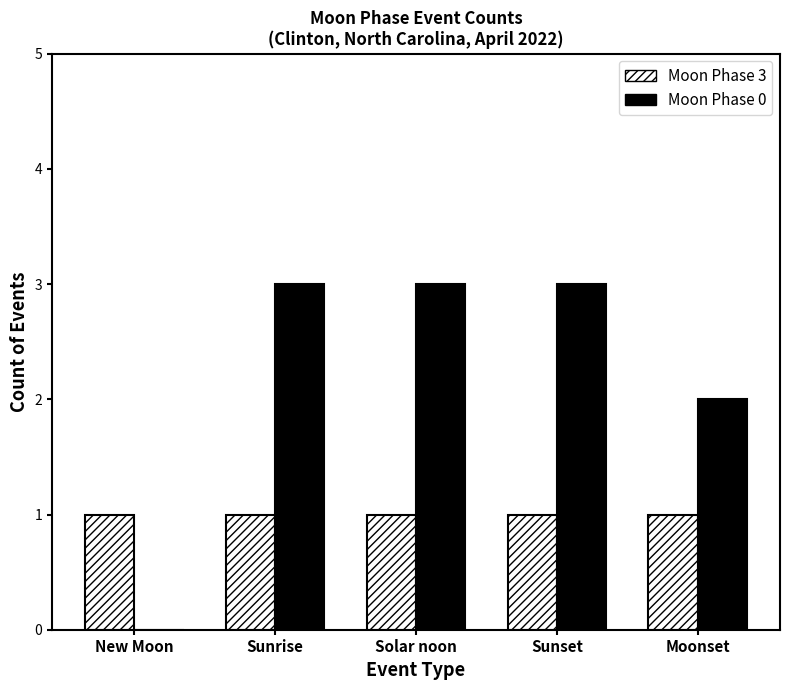

Which series has the widest spread of values?

Moon Phase 0